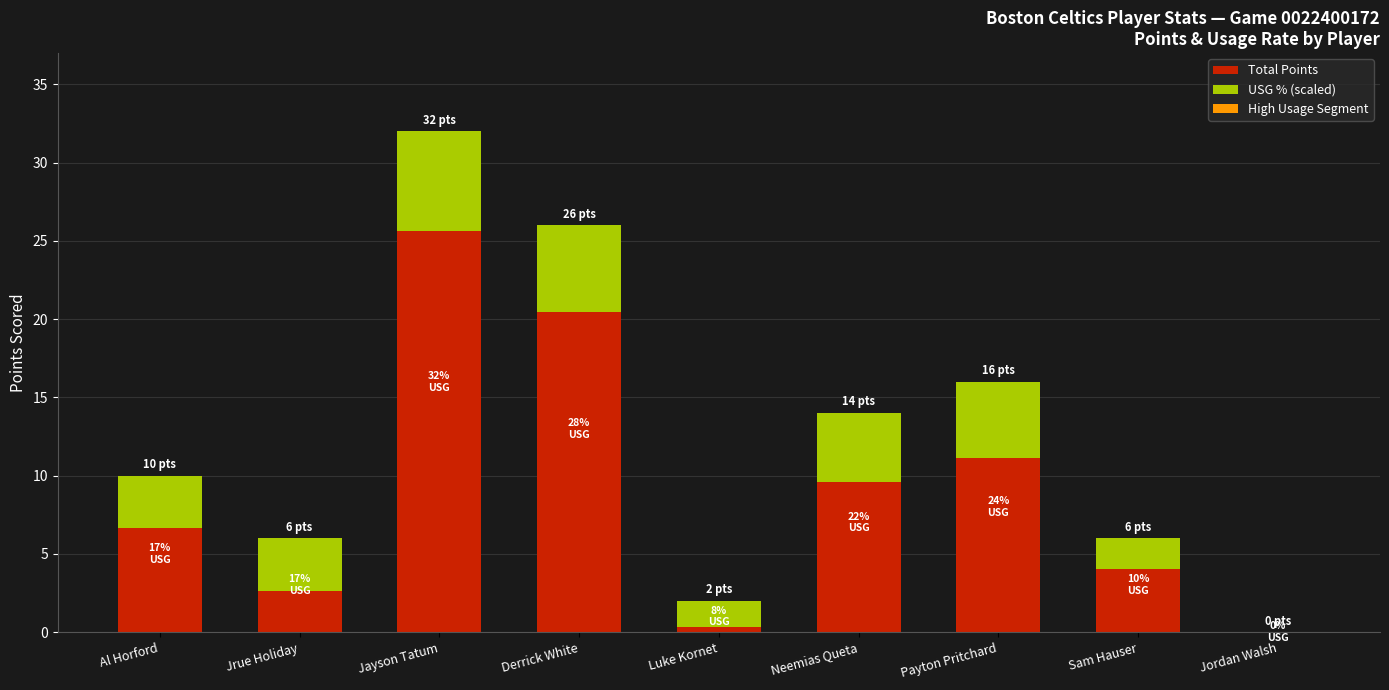

Rank the series at Jayson Tatum from highest to lowest value.

Total Points, USG % (scaled), High Usage Segment